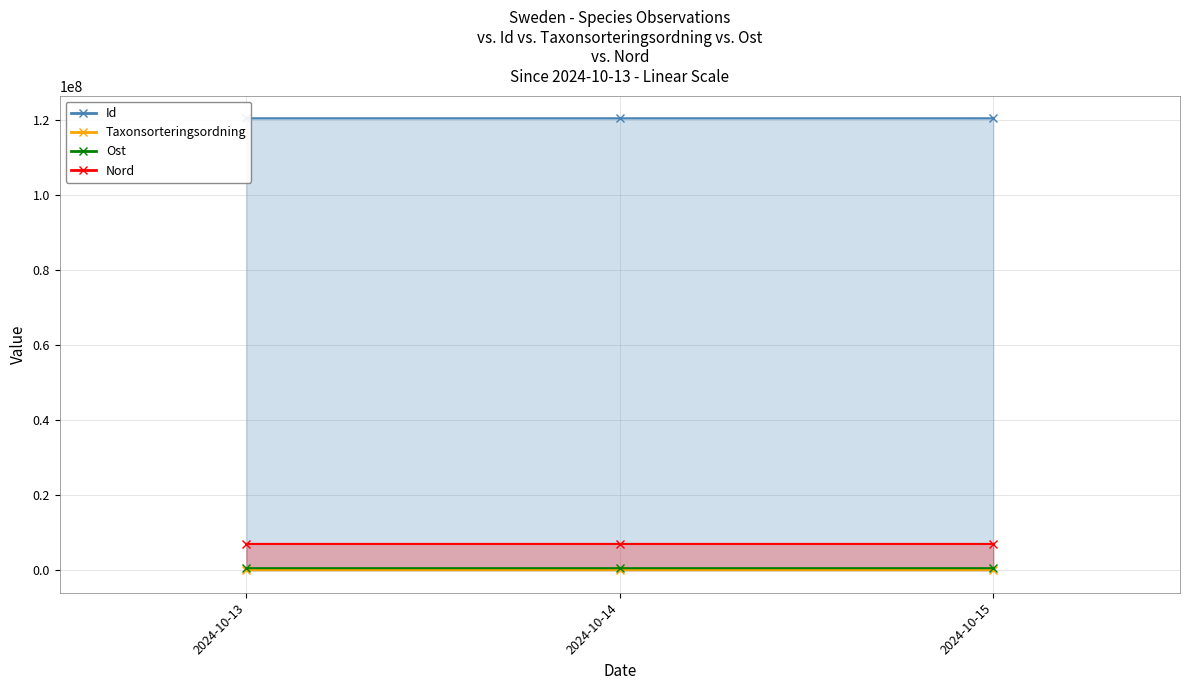

How many lines are shown in the chart?

4